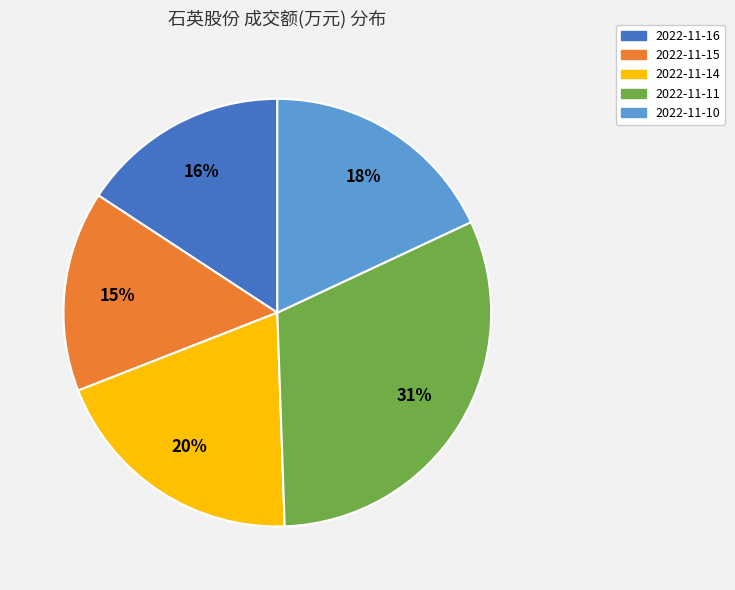

Rank the categories by value from highest to lowest.

2022-11-11, 2022-11-14, 2022-11-10, 2022-11-16, 2022-11-15